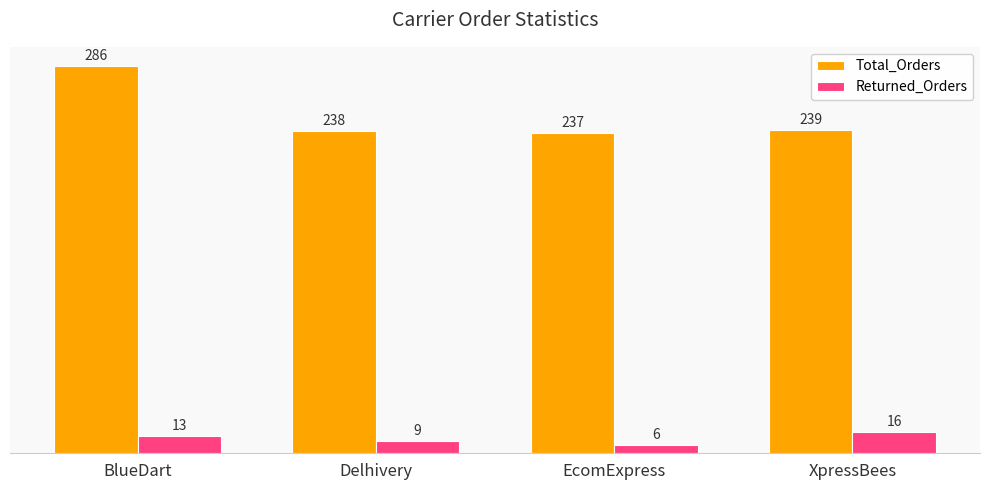

What is the maximum value for Total_Orders?

286